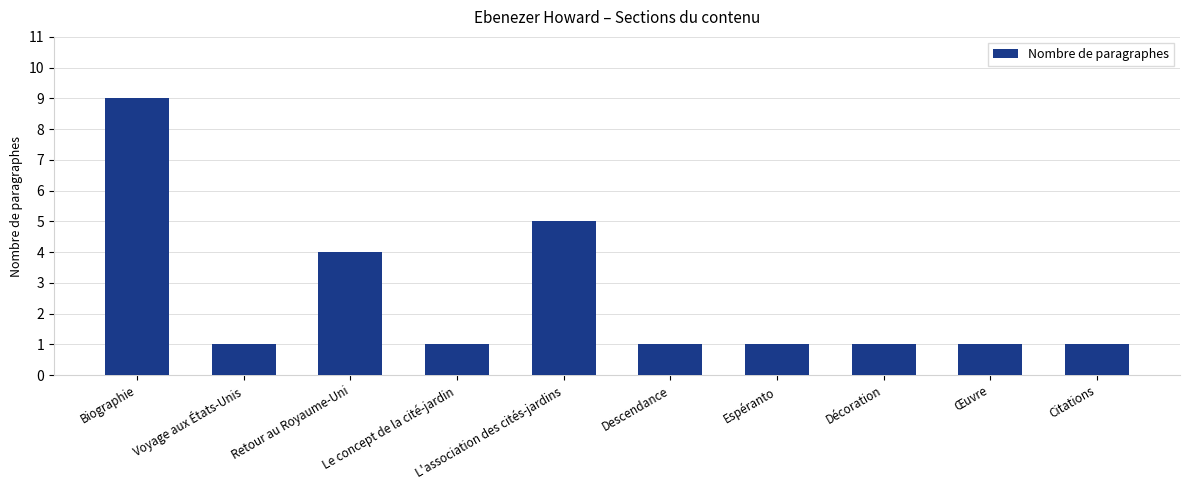

Between Espéranto and Biographie, which is larger?

Biographie